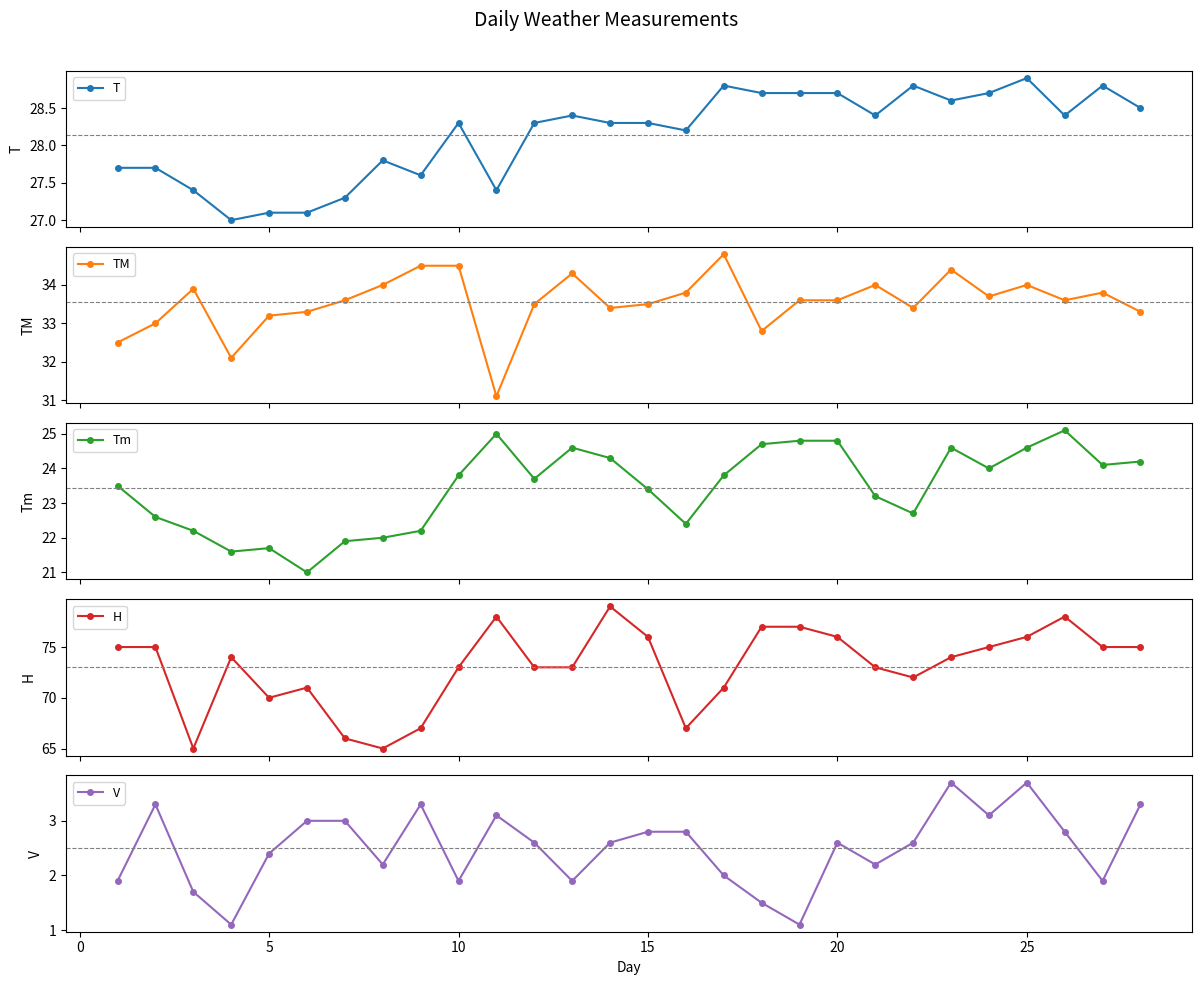

True or false: Tm and T cross at least once.

False